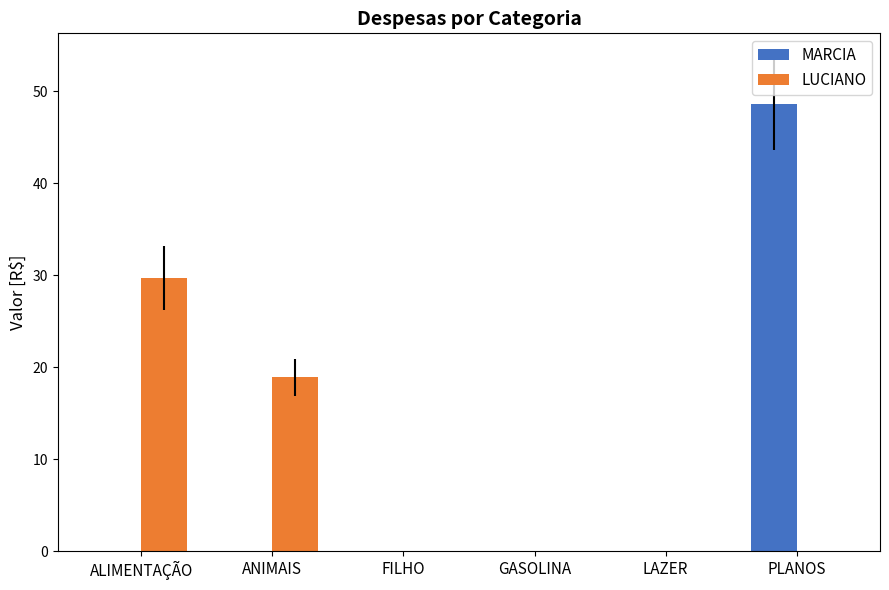

Count the number of data series in this chart.

2